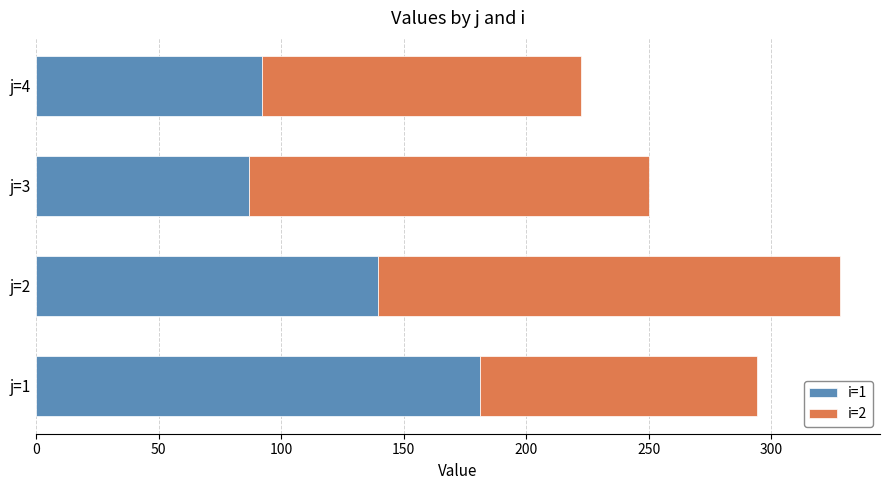

What is the total value across all series at j=4?

222.3